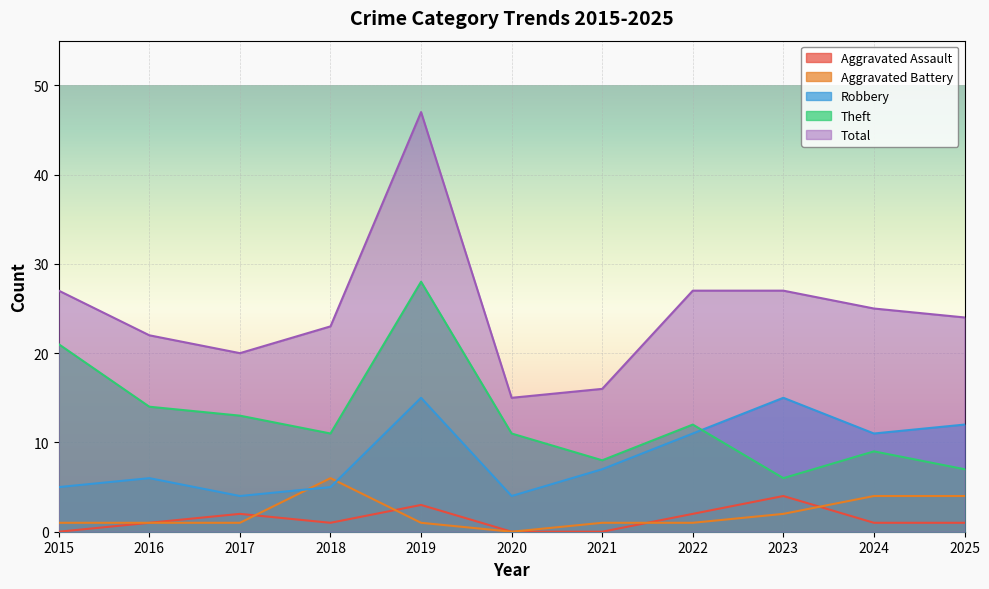

What is the difference between the Robbery values at 2024 and 2023?

4